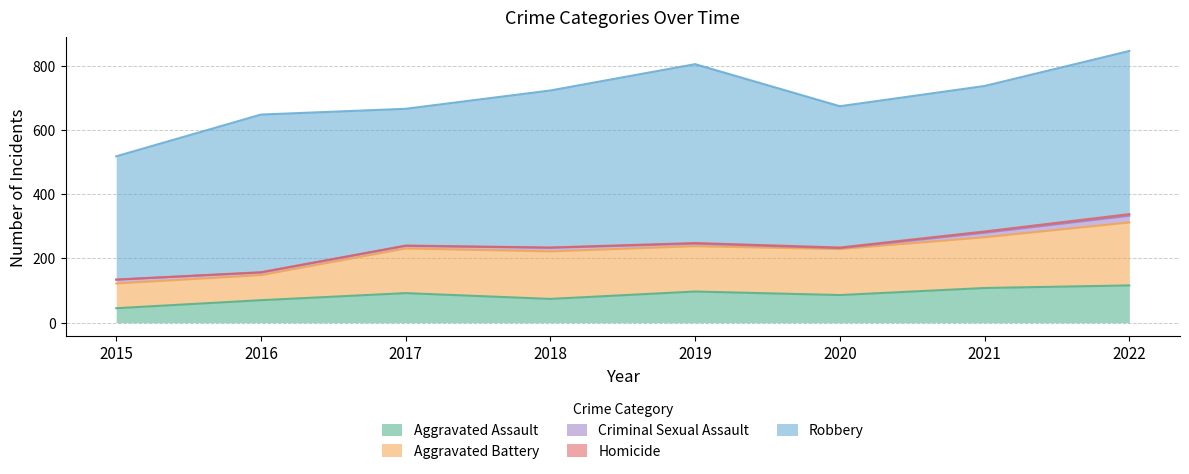

Read the Aggravated Assault value at 2021, to the nearest 5.

110